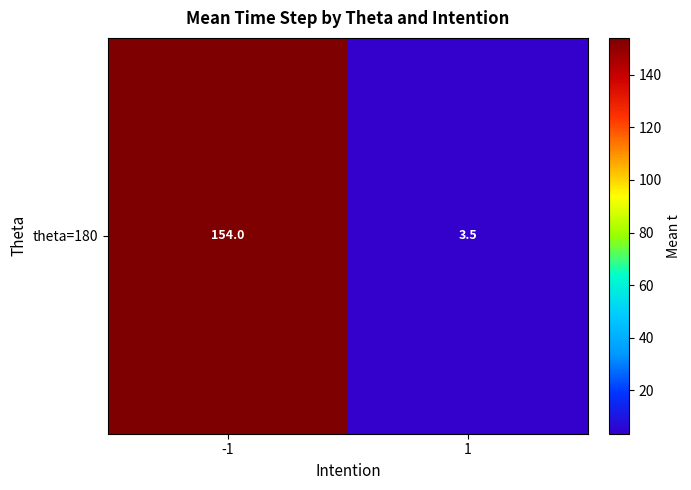

What is the change in value from -1 to 1?

-150.5